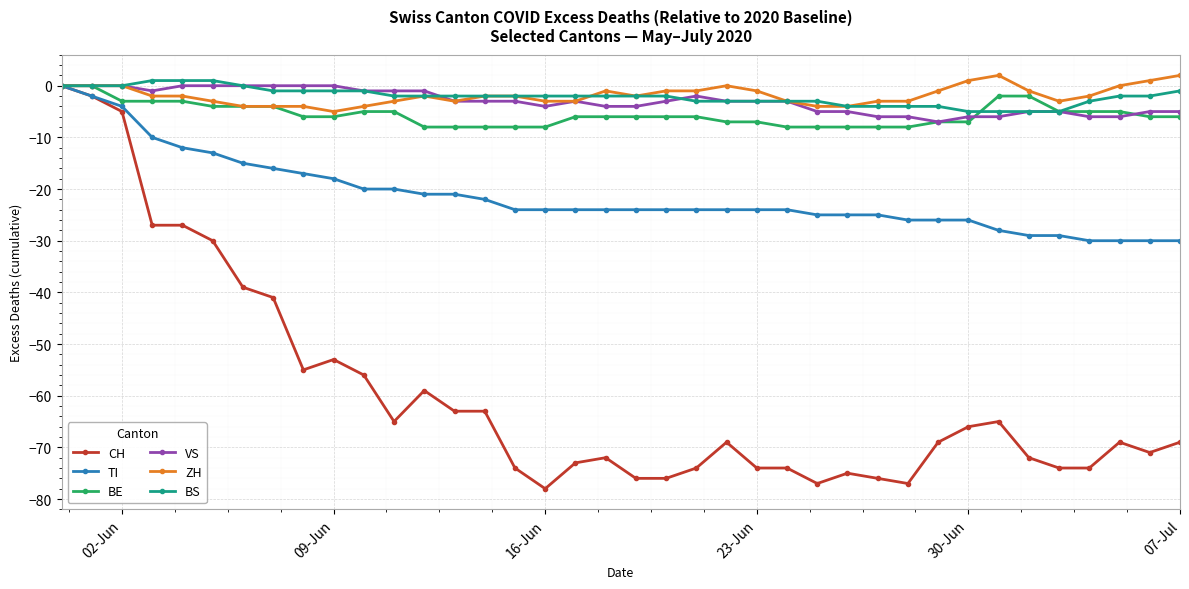

What is the difference between the second highest and minimum values in the VS series?

7